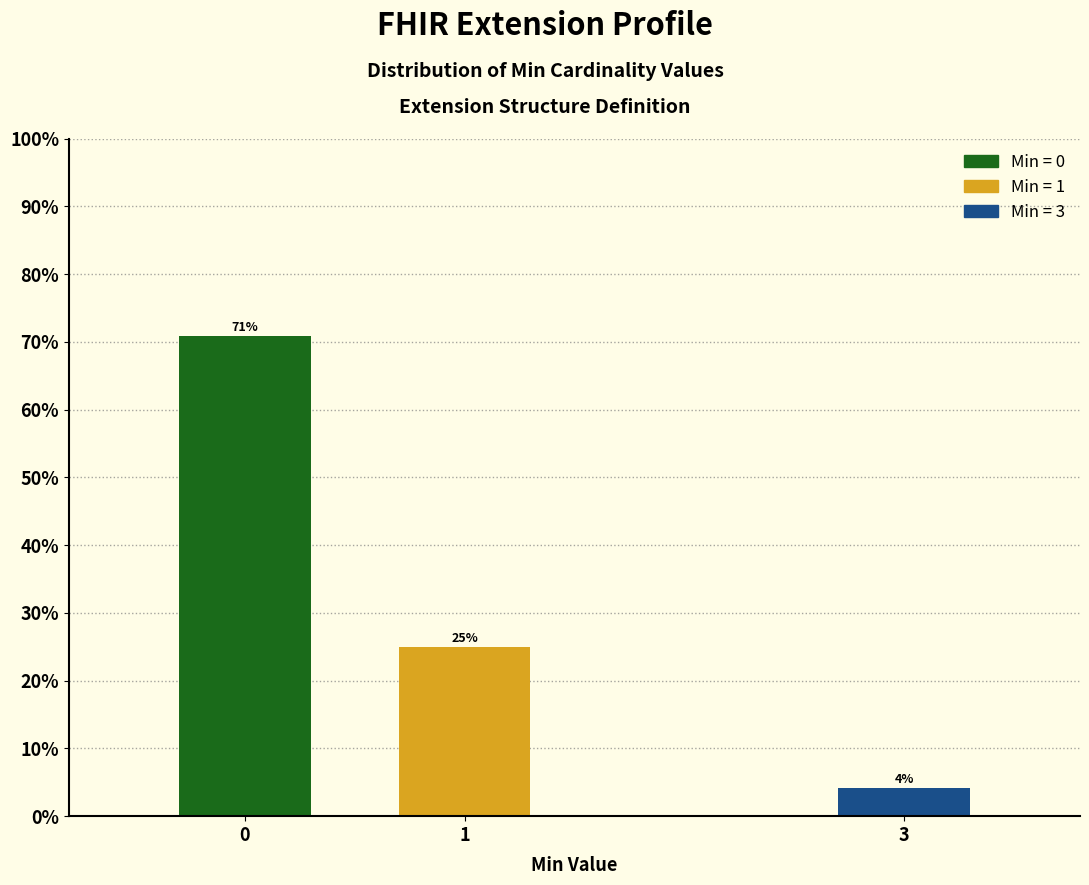

What is the average value?

33.3